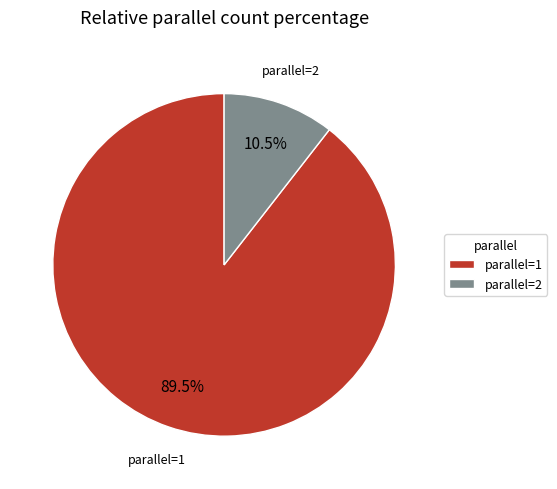

Which slice is the smallest?

parallel=2